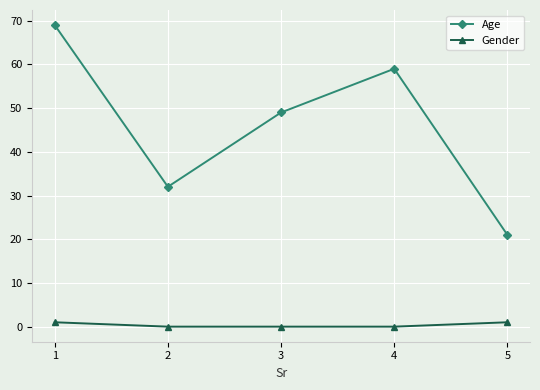

How many data points does each series have?

5